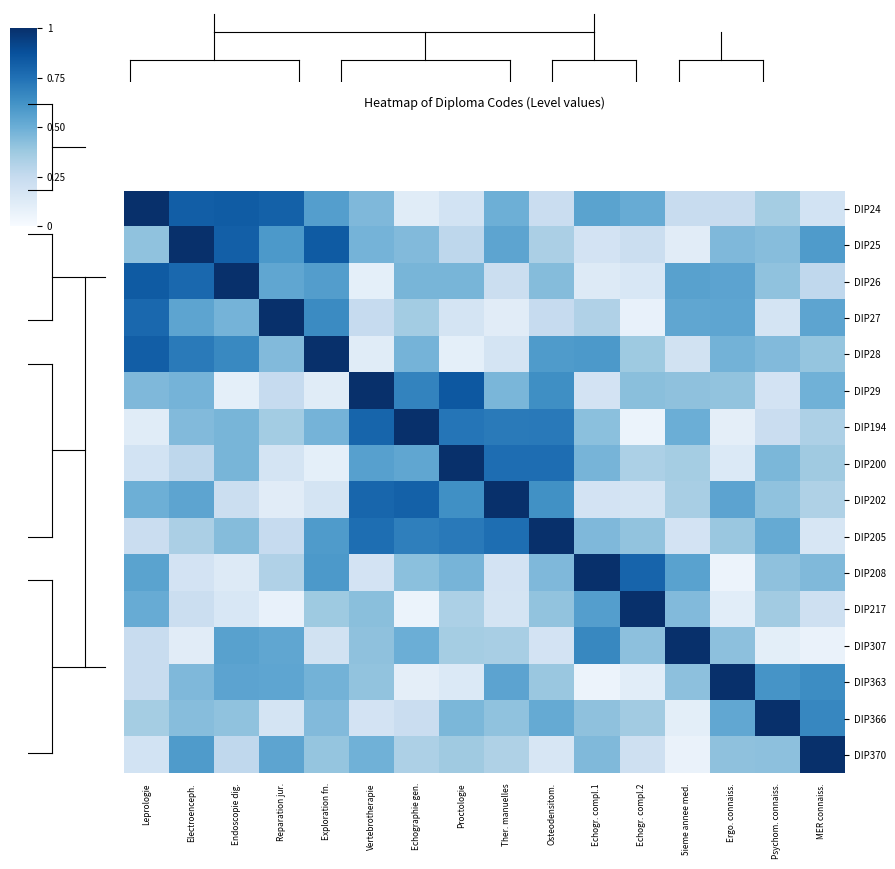

List the series in order of their peak value, highest first.

DIP24, DIP25, DIP26, DIP27, DIP28, DIP29, DIP194, DIP200, DIP202, DIP205, DIP208, DIP217, DIP307, DIP363, DIP366, DIP370